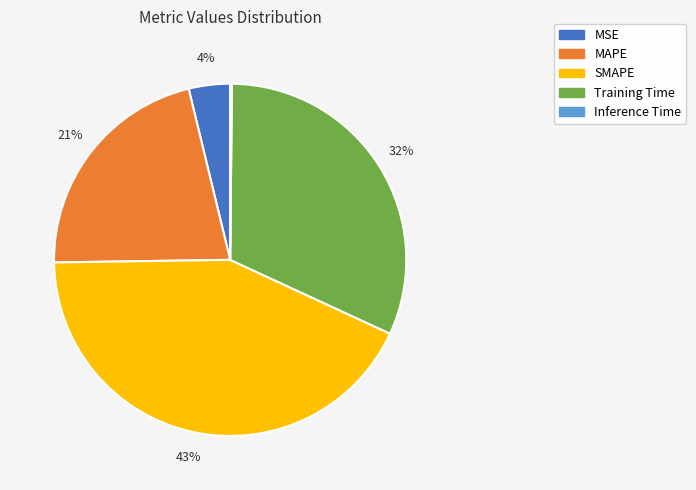

Does MAPE account for over 50% of the chart?

No